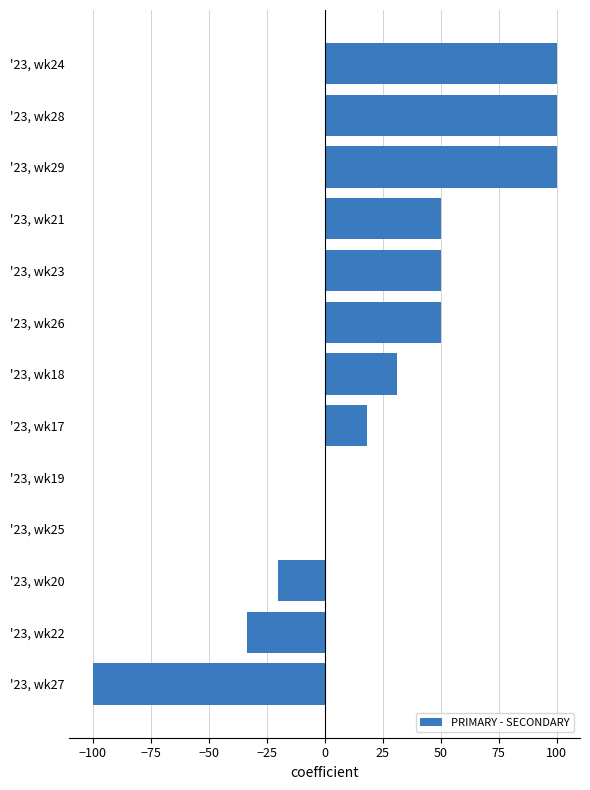

How many values exceed 31?

7